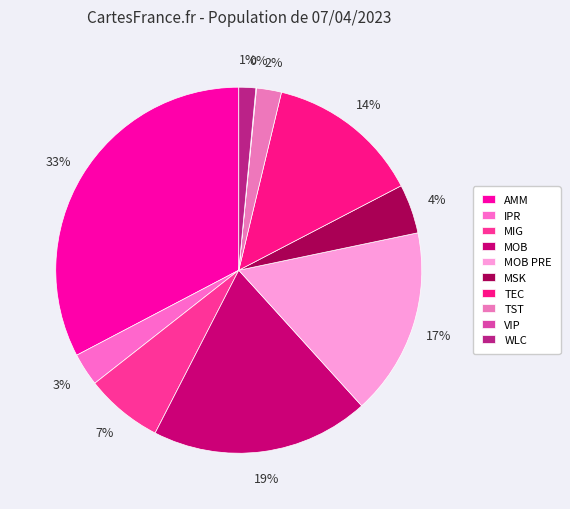

To the nearest percent, what is the average slice percentage?

10%